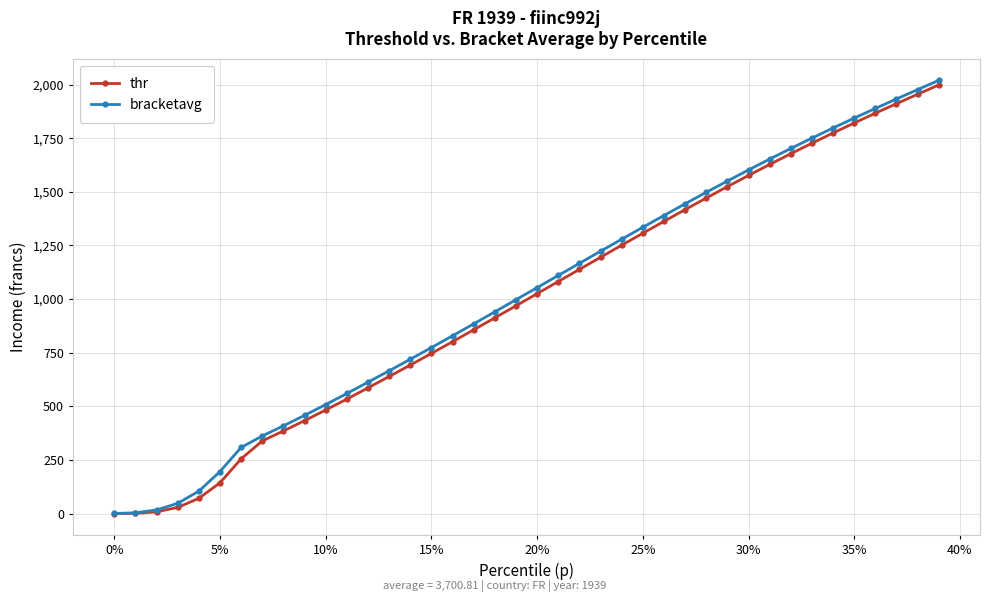

How many data points in thr are above 1025?

20